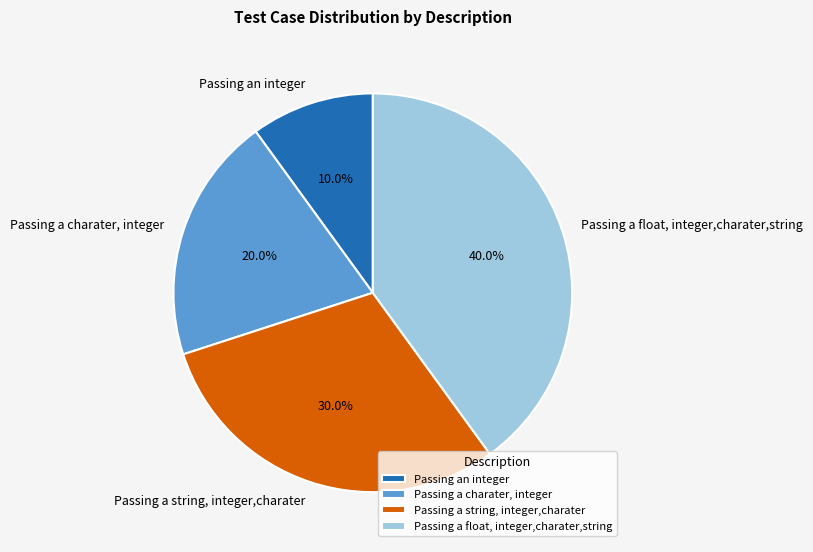

Count the number of slices in the pie.

4